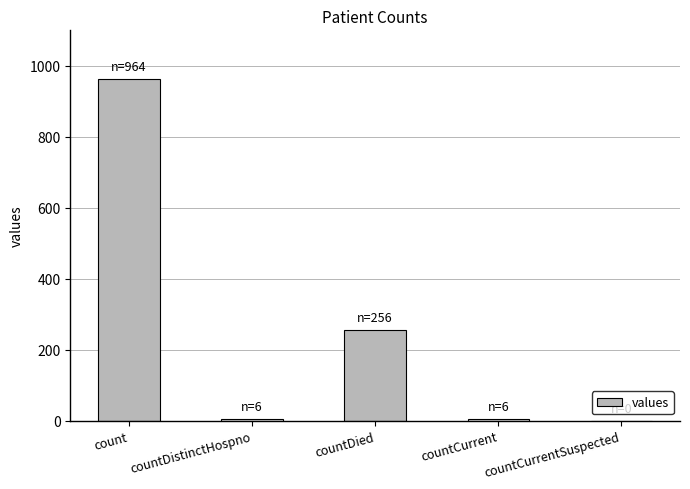

At which category does the chart reach its peak across all series?

count